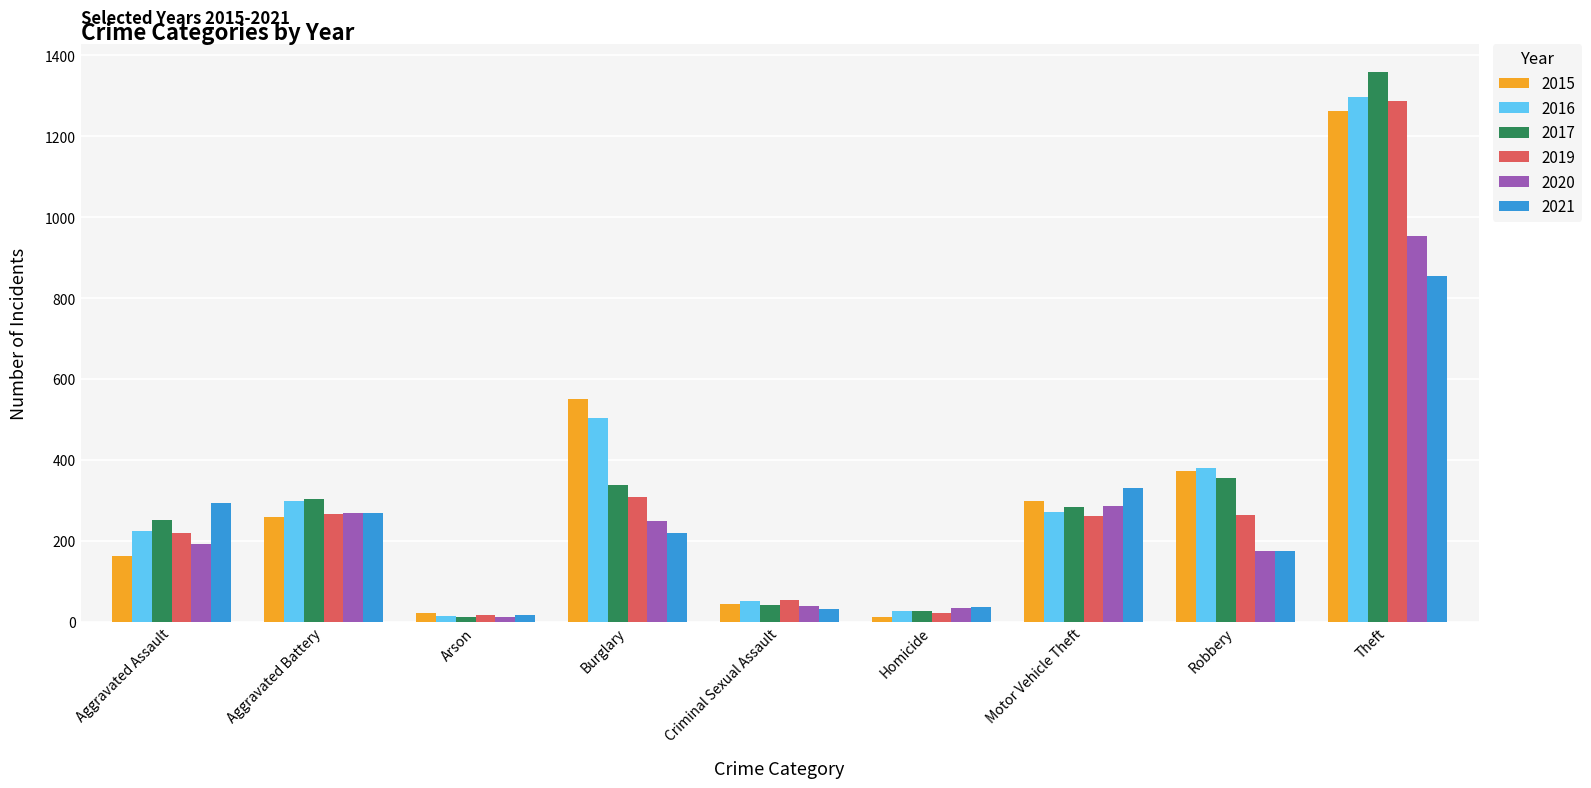

At which category is the sum across all series the highest?

Theft